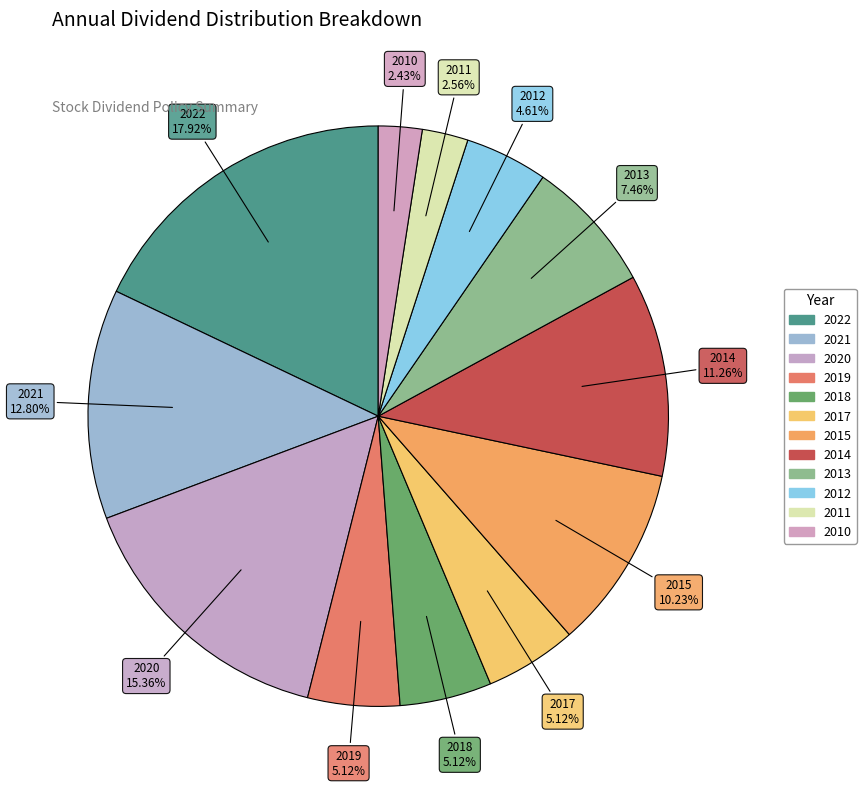

How many slices are in this pie chart?

12